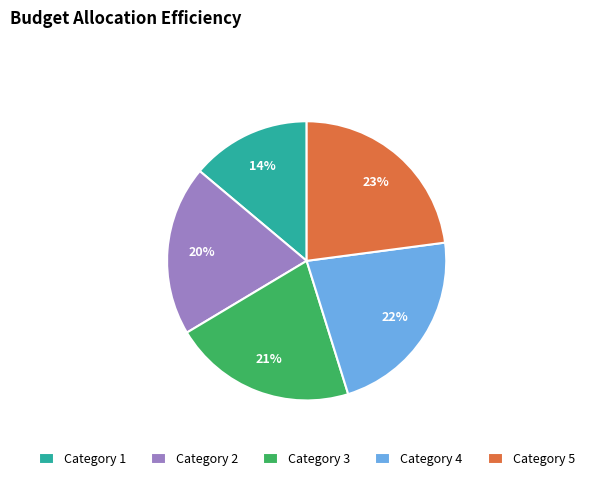

Which category has the smallest portion of the pie?

Category 1